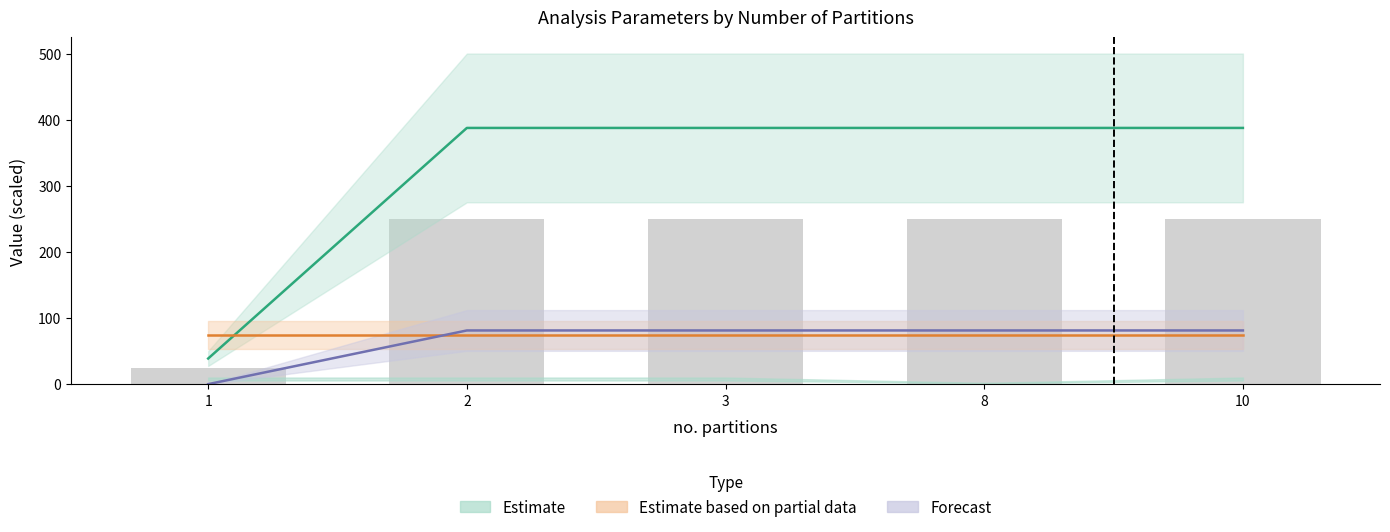

Count the number of data series in this chart.

3